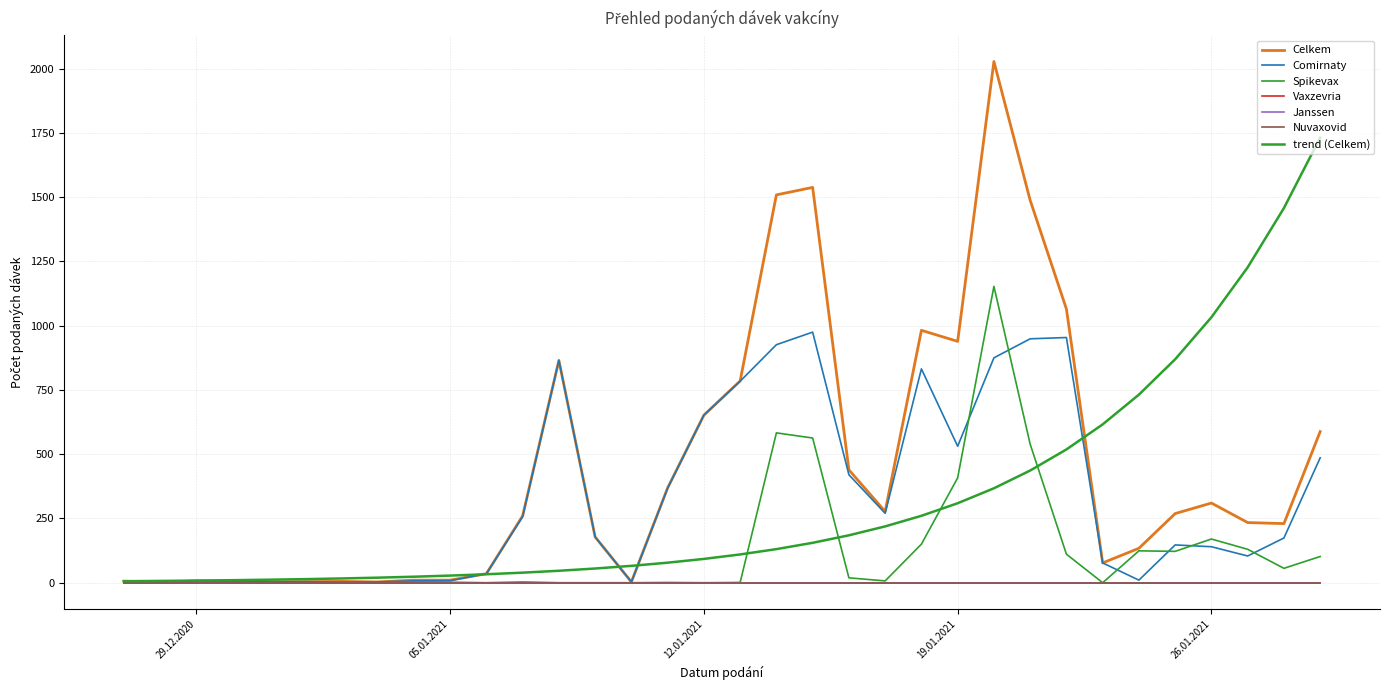

What is the label of the 34th point from the right?

27.12.2020